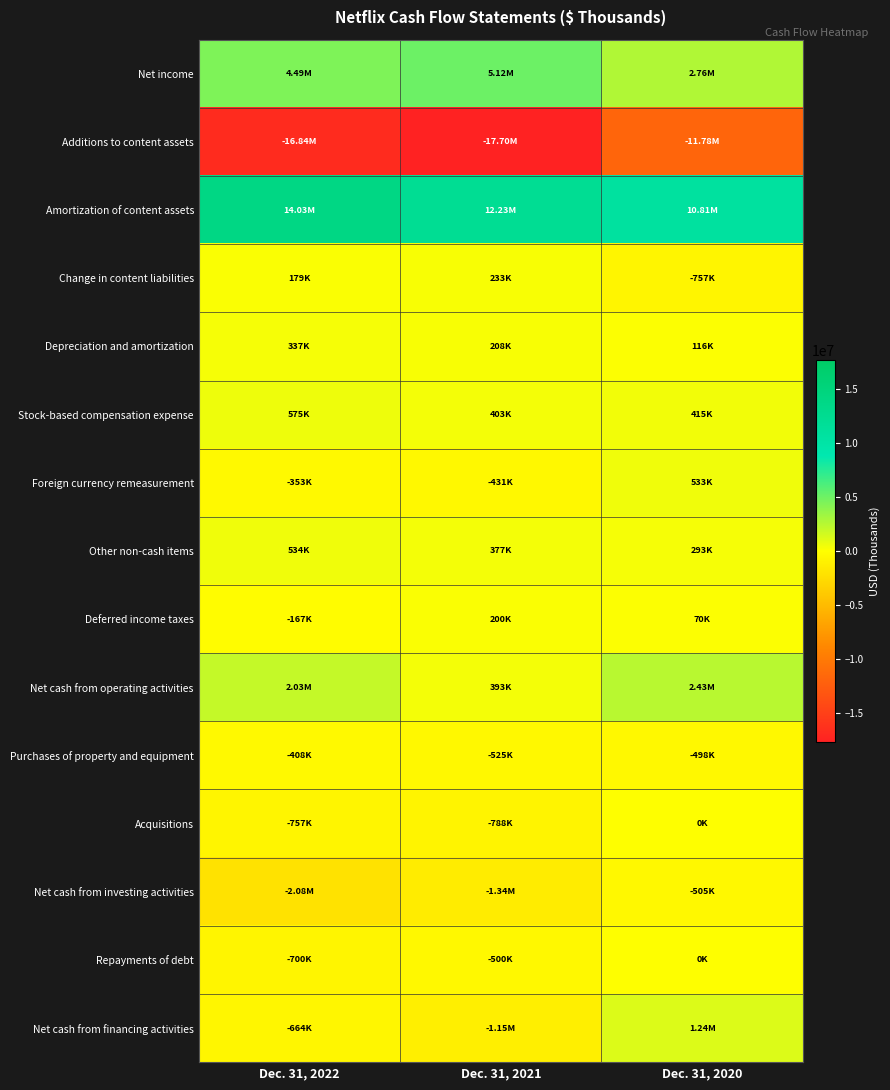

Reading left to right, what are all the values shown in this chart?

Net income: Dec. 31, 2022=4491924	Dec. 31, 2021=5116228	Dec. 31, 2020=2761395
Additions to content assets: Dec. 31, 2022=-16839038	Dec. 31, 2021=-17702202	Dec. 31, 2020=-11779284
Amortization of content assets: Dec. 31, 2022=14026132	Dec. 31, 2021=12230367	Dec. 31, 2020=10806912
Change in content liabilities: Dec. 31, 2022=179310	Dec. 31, 2021=232898	Dec. 31, 2020=-757433
Depreciation and amortization: Dec. 31, 2022=336682	Dec. 31, 2021=208412	Dec. 31, 2020=115710
Stock-based compensation expense: Dec. 31, 2022=575452	Dec. 31, 2021=403220	Dec. 31, 2020=415180
Foreign currency remeasurement: Dec. 31, 2022=-353111	Dec. 31, 2021=-430661	Dec. 31, 2020=533278
Other non-cash items: Dec. 31, 2022=533543	Dec. 31, 2021=376777	Dec. 31, 2020=293126
Deferred income taxes: Dec. 31, 2022=-166550	Dec. 31, 2021=199548	Dec. 31, 2020=70066
Net cash from operating activities: Dec. 31, 2022=2026257	Dec. 31, 2021=392610	Dec. 31, 2020=2427077
Purchases of property and equipment: Dec. 31, 2022=-407729	Dec. 31, 2021=-524585	Dec. 31, 2020=-497923
Acquisitions: Dec. 31, 2022=-757387	Dec. 31, 2021=-788349	Dec. 31, 2020=0
Net cash from investing activities: Dec. 31, 2022=-2076392	Dec. 31, 2021=-1339853	Dec. 31, 2020=-505354
Repayments of debt: Dec. 31, 2022=-700000	Dec. 31, 2021=-500000	Dec. 31, 2020=0
Net cash from financing activities: Dec. 31, 2022=-664254	Dec. 31, 2021=-1149776	Dec. 31, 2020=1237311